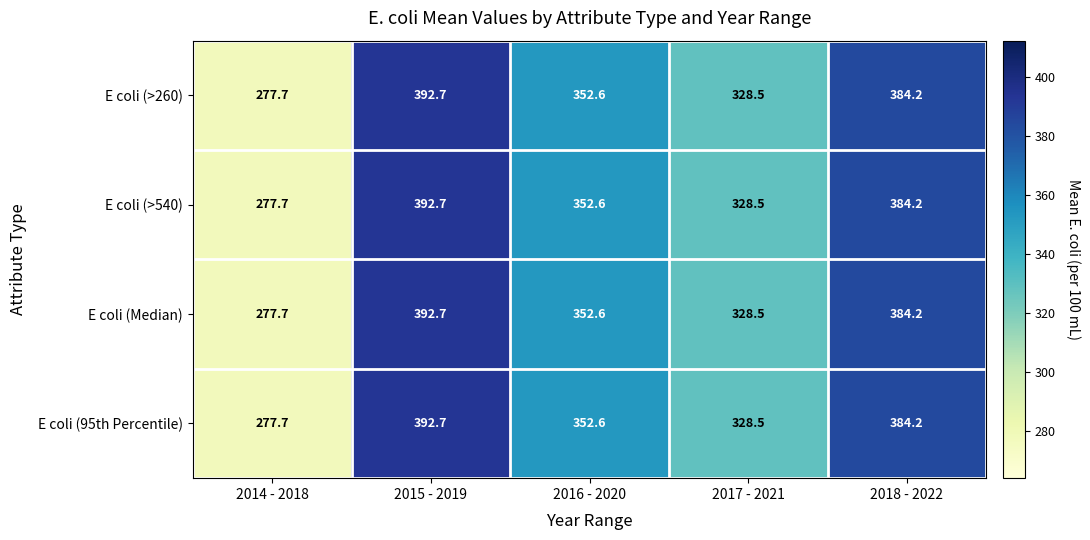

At how many categories does at least one series exceed 311?

4